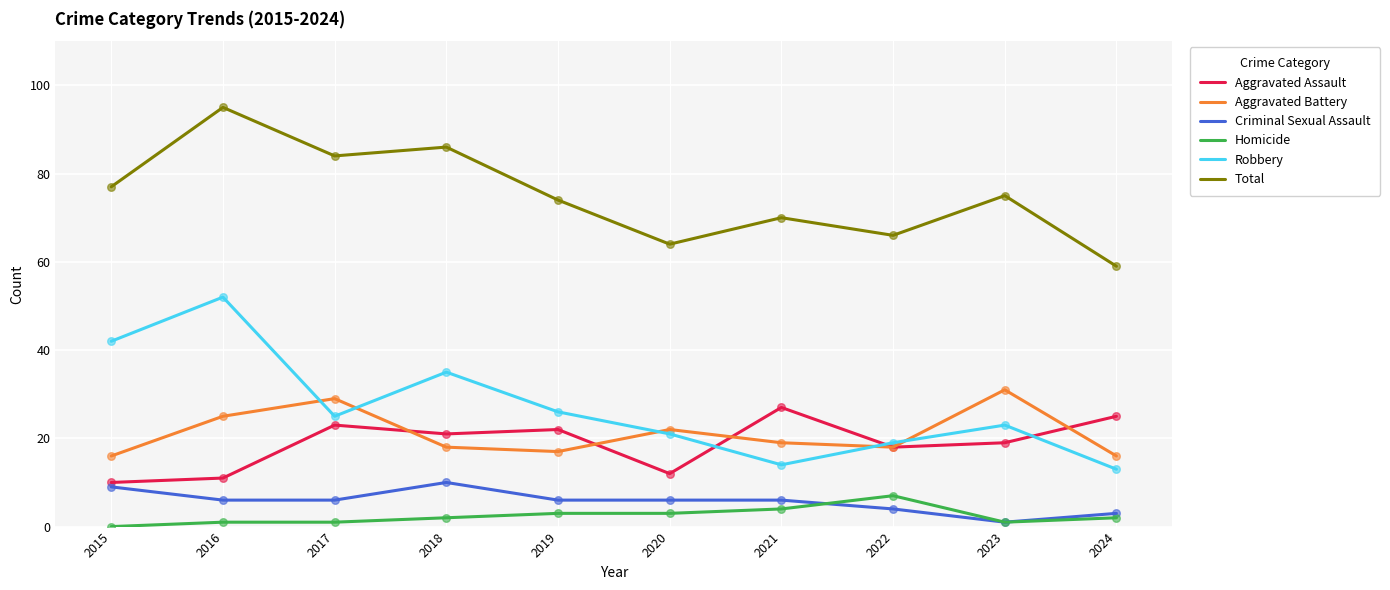

At which category is the sum across all series the highest?

2016